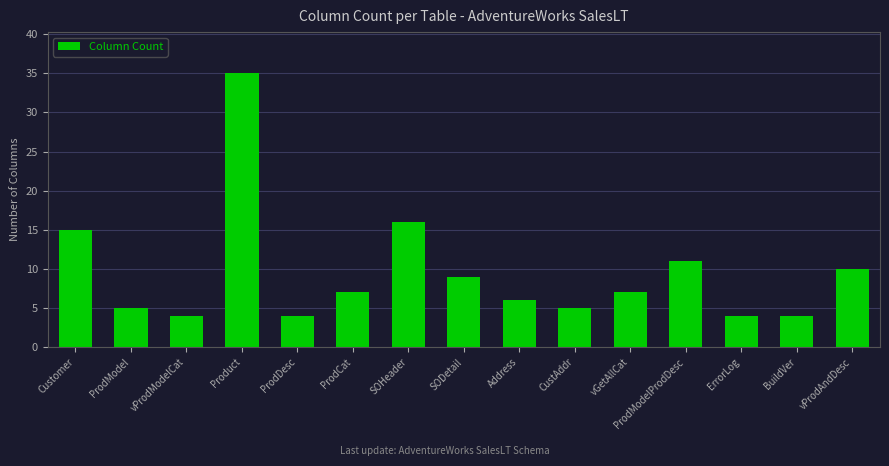

What value does the data have at vProdModelCat, to the nearest 5?

5